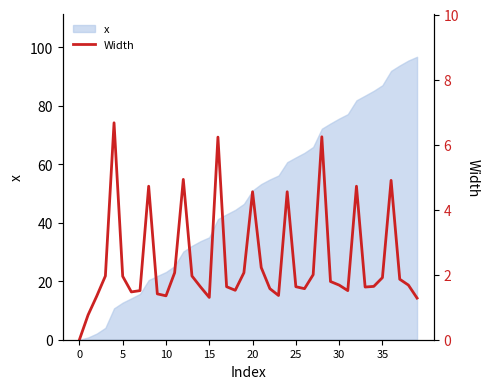

Between 0 and 38, which is larger?

38